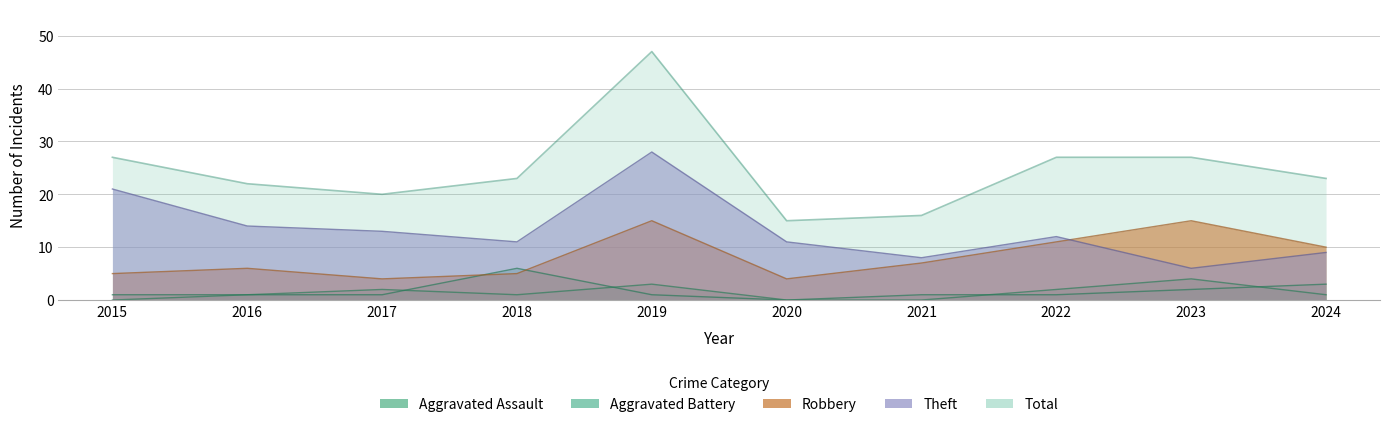

In Theft, how many points are lower than both neighbors (excluding endpoints)?

3